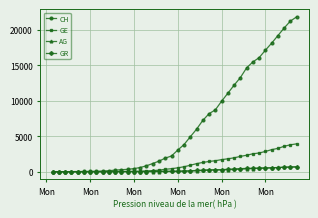

What is the sum of all CH values?

262070